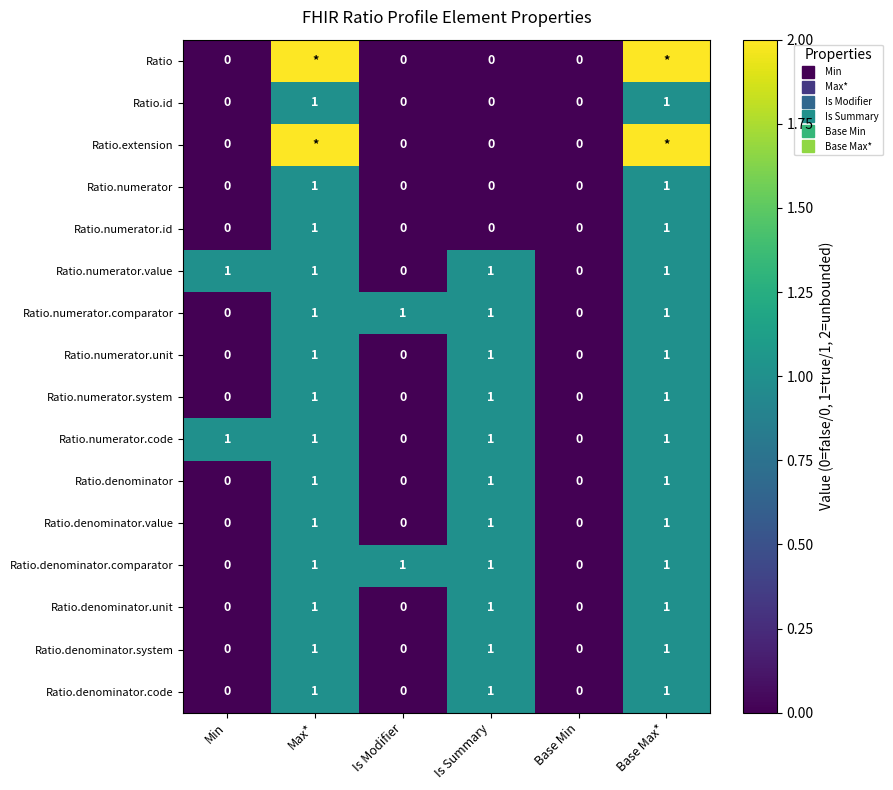

What is the difference between the maximum and minimum values in the Ratio.numerator.system series?

1